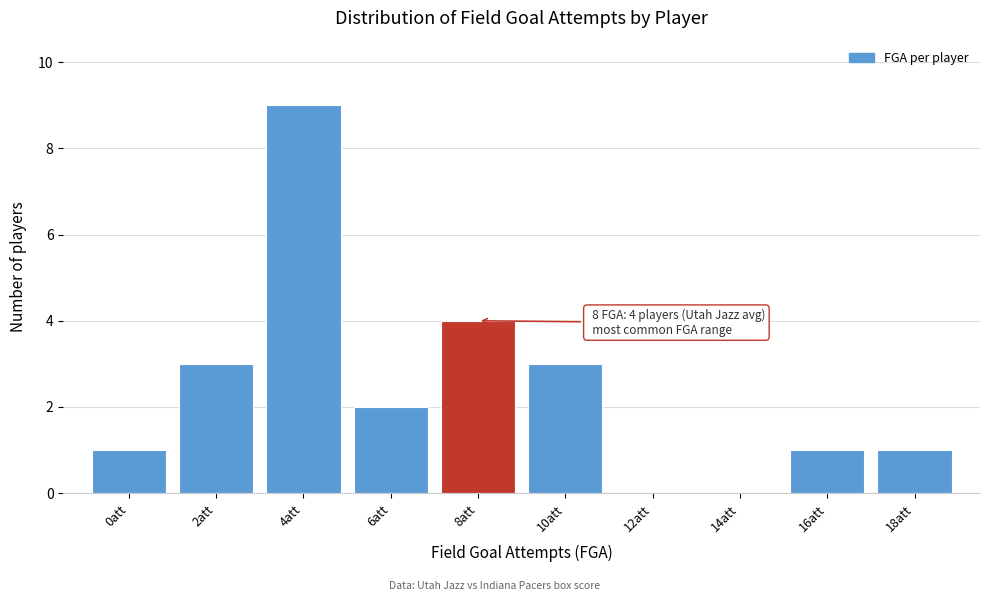

Reading right to left, extract all data points from this chart.

18att=1	16att=1	14att=0	12att=0	10att=3	8att=4	6att=2	4att=9	2att=3	0att=1